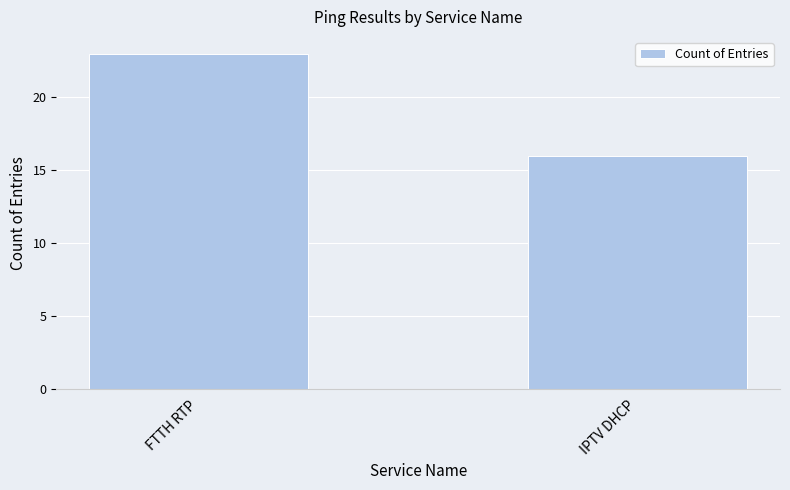

How many bars are there in total?

2